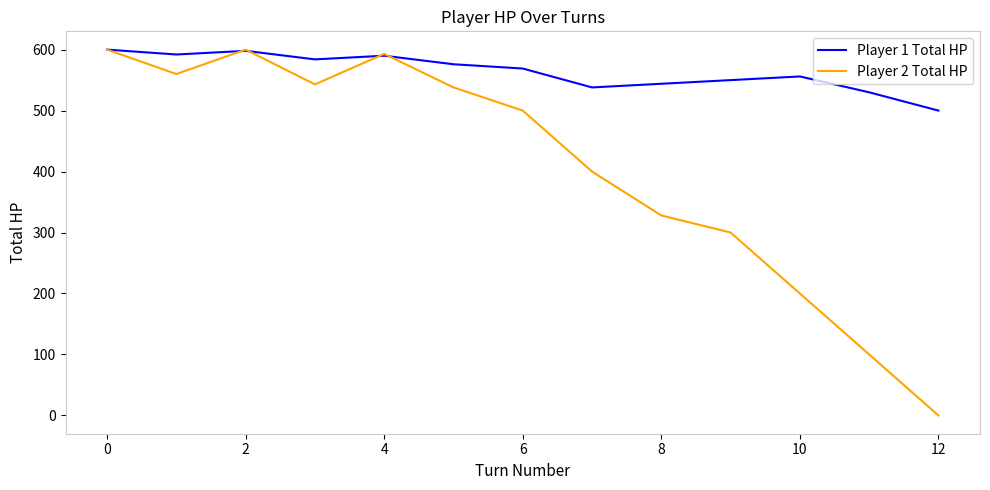

What is the greatest value displayed?

600